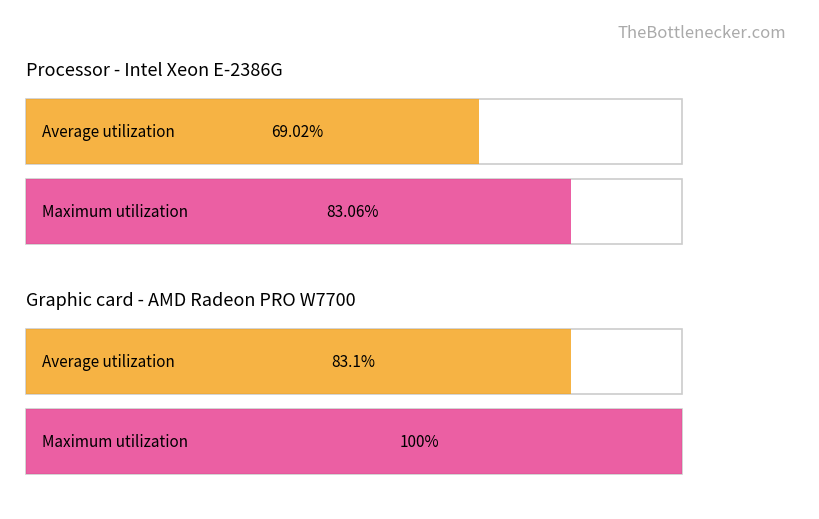

How many bars are there in each group?

2